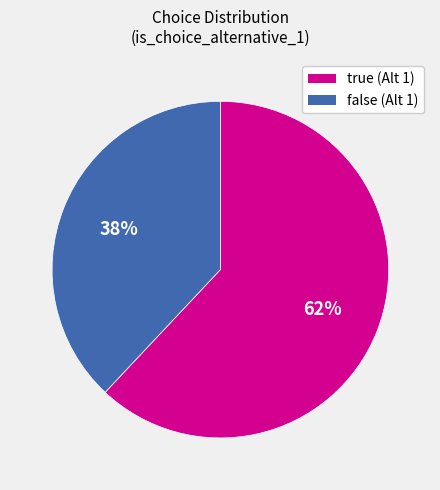

Count the number of slices in the pie.

2